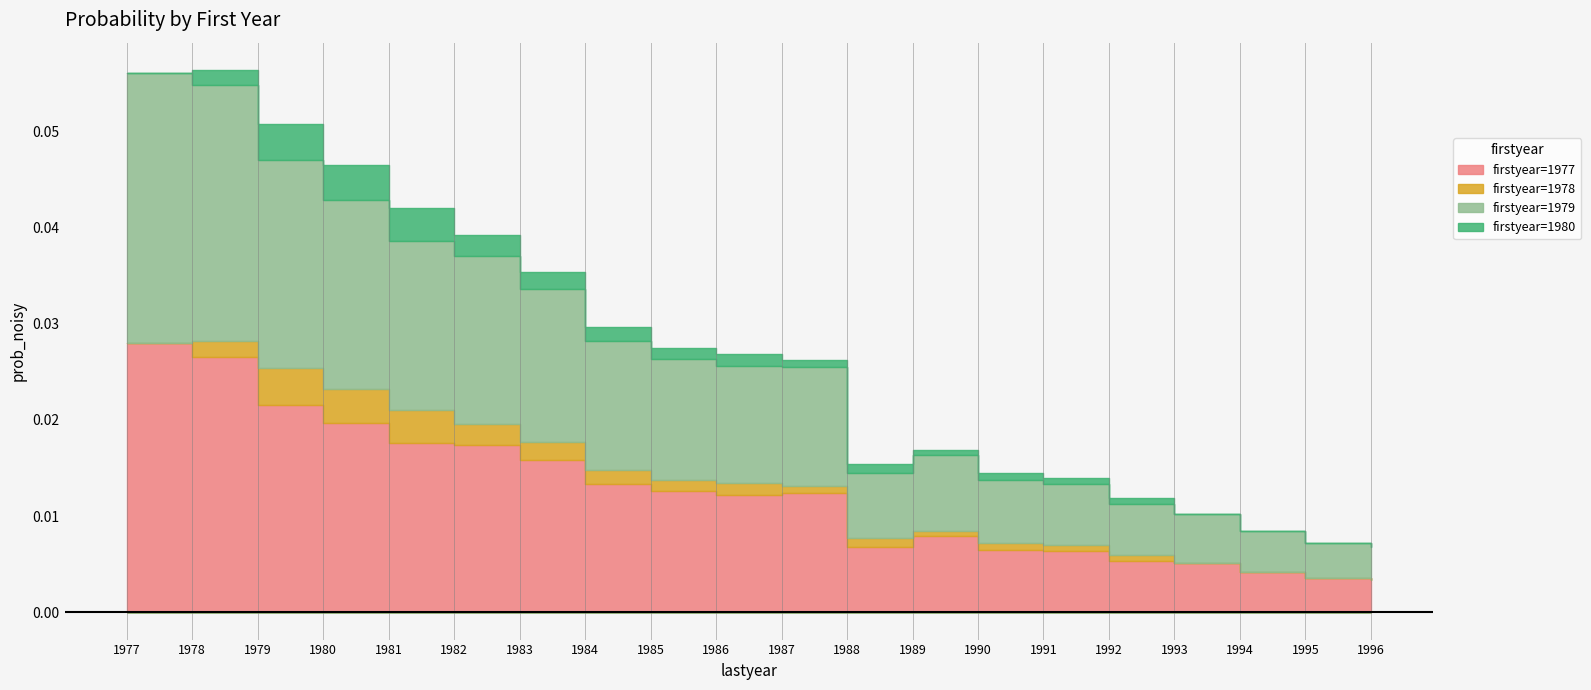

True or false: firstyear=1980 has more than 1 points higher than both neighbors.

True